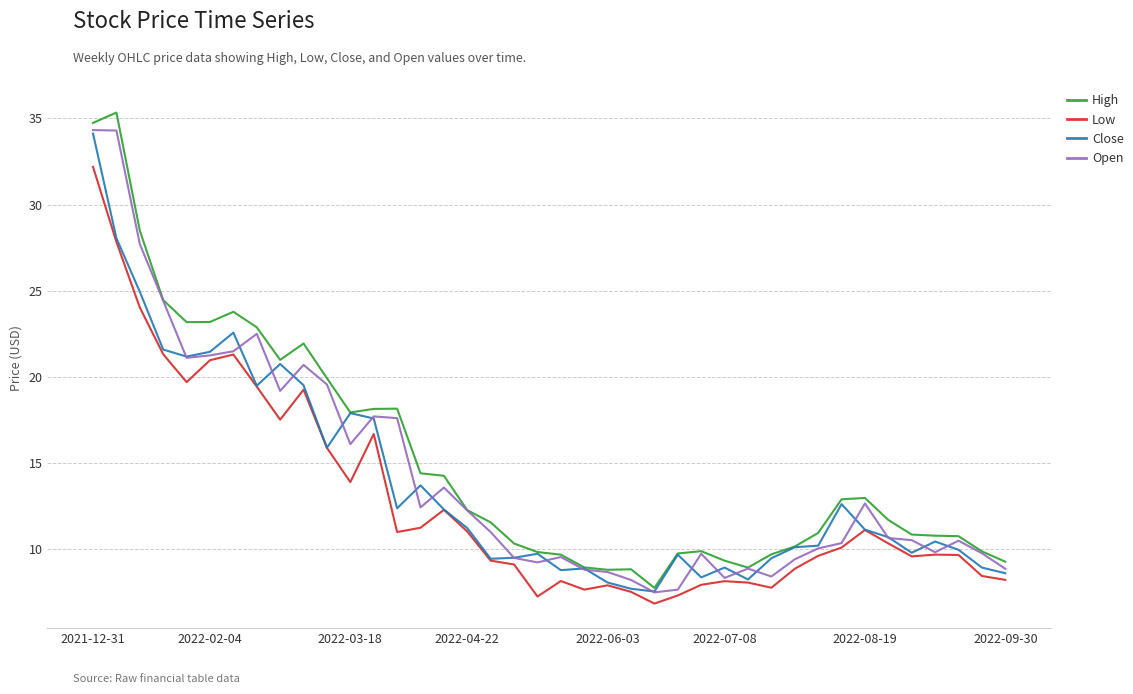

True or false: Low and High cross at least once.

False